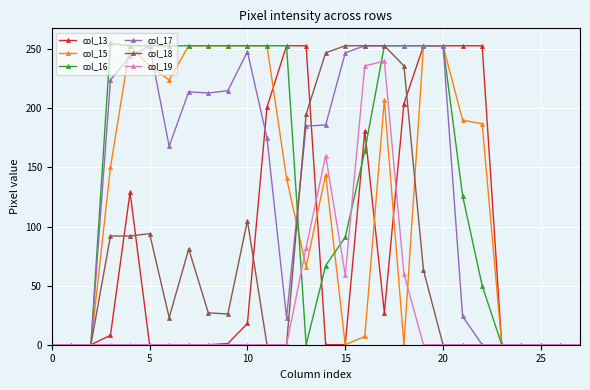

Does the chart have visible grid lines?

Yes